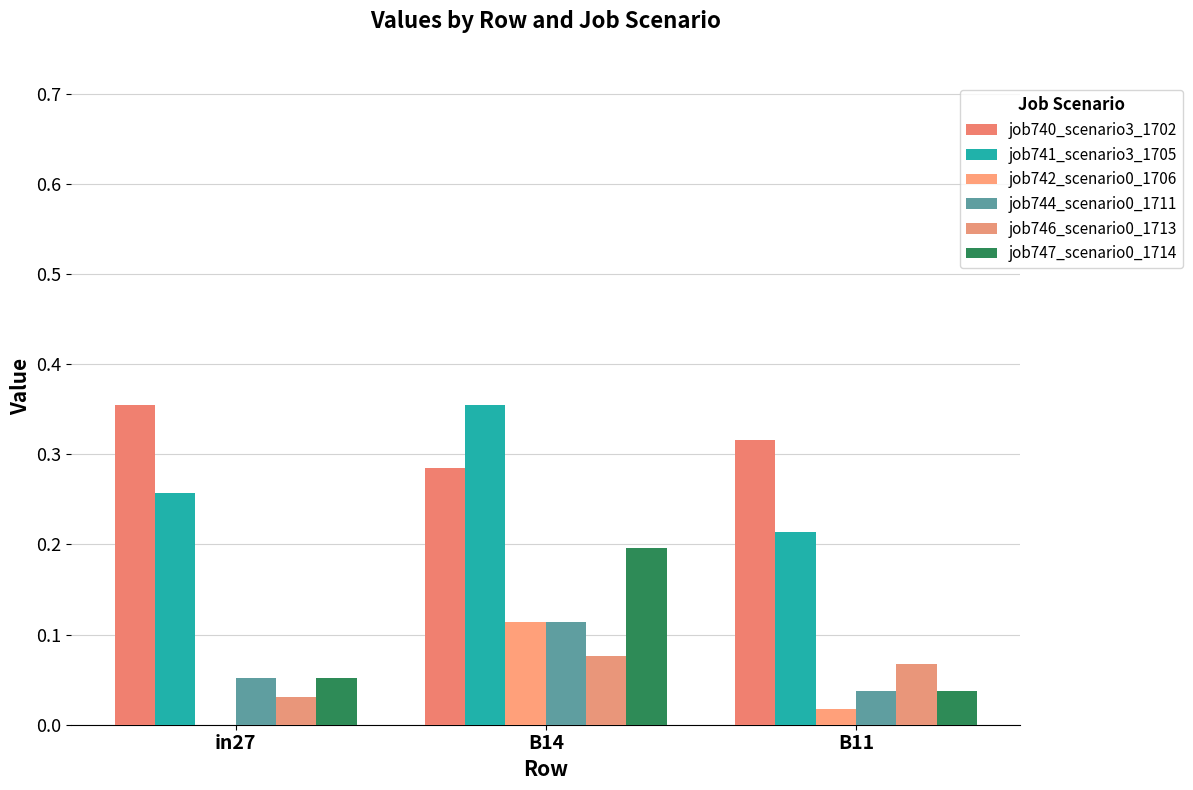

The job746_scenario0_1713 series shows 0.1 at B11. True or false?

True